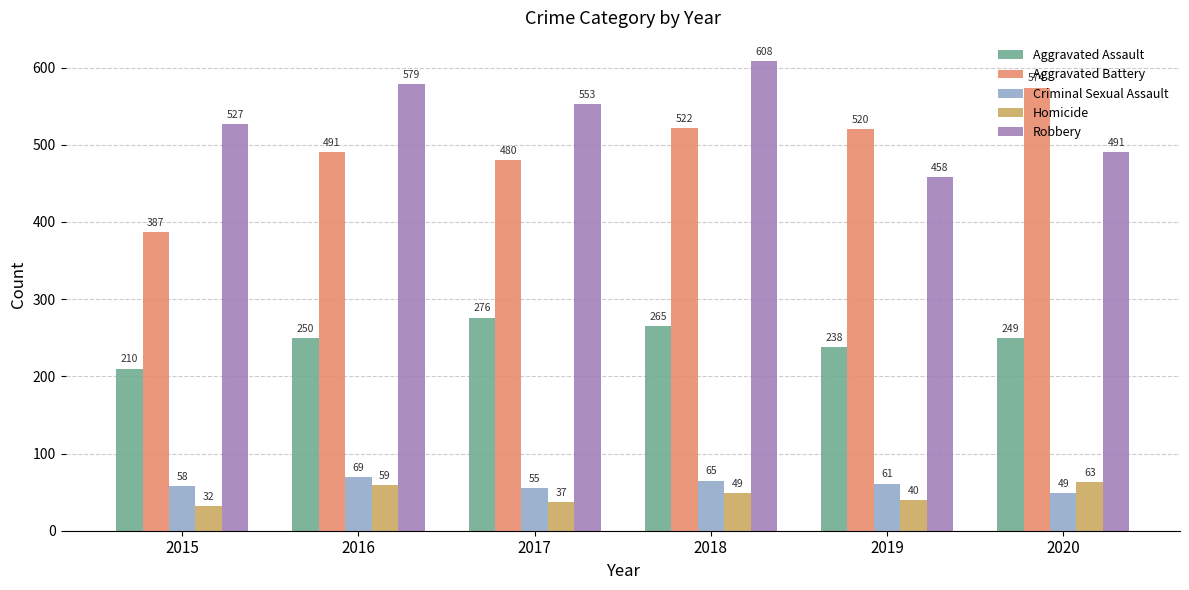

What is the sum of all Homicide values?

280